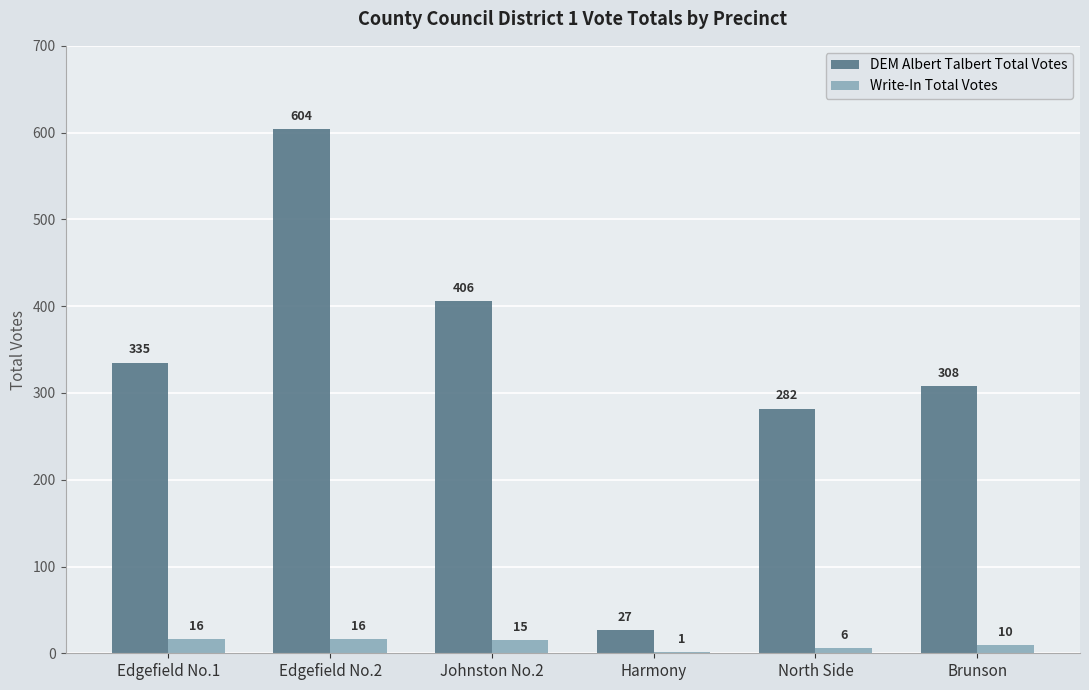

What is the total value across all series at Edgefield No.1?

351